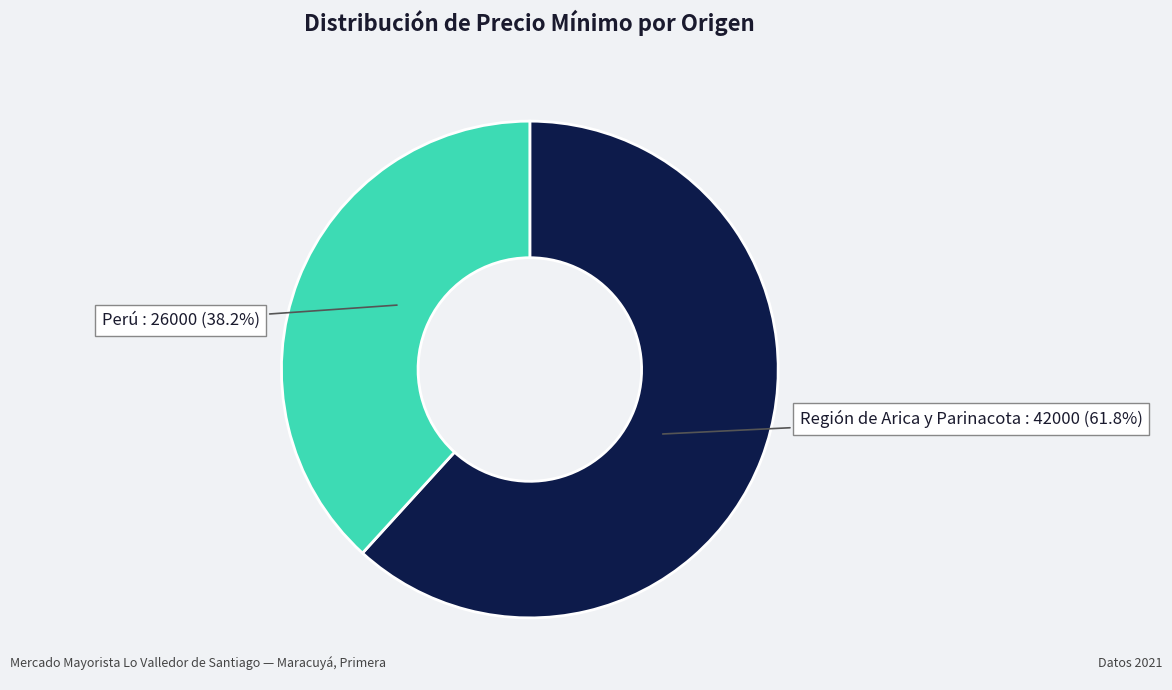

Count the number of slices in the pie.

2